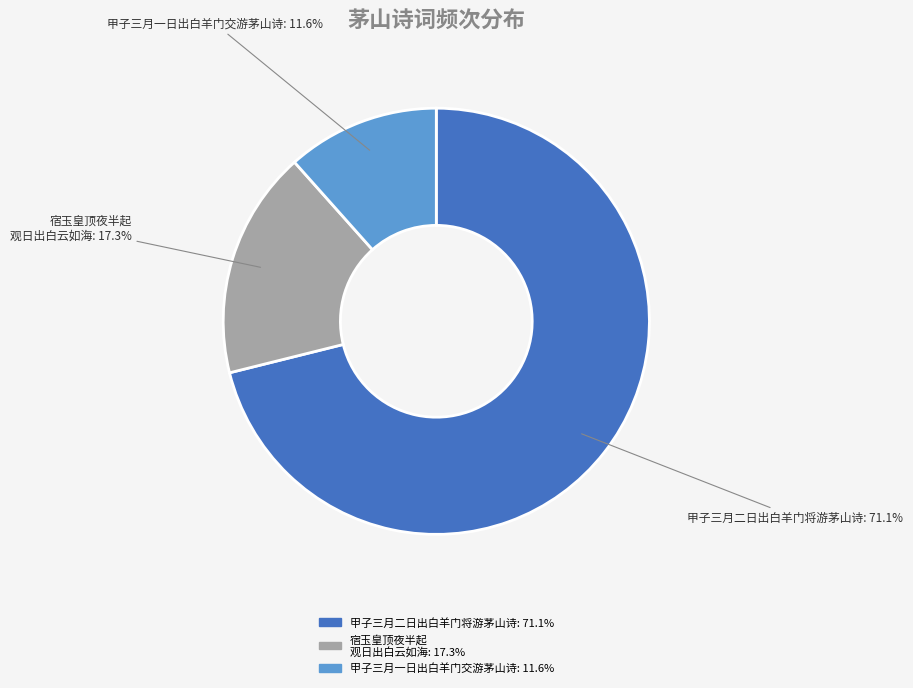

Is there any slice that represents more than half of the pie?

Yes